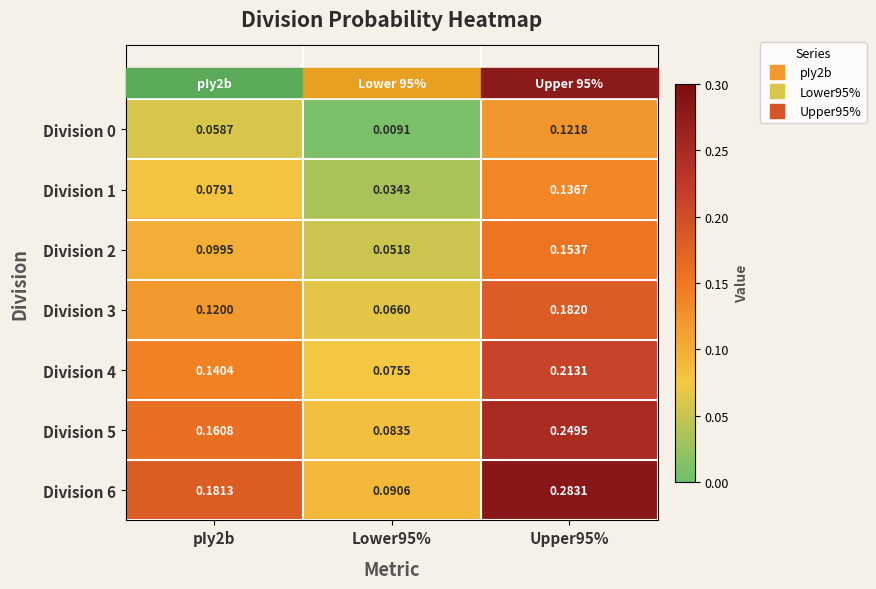

Between pIy2b and Upper95%, which is larger?

Upper95%